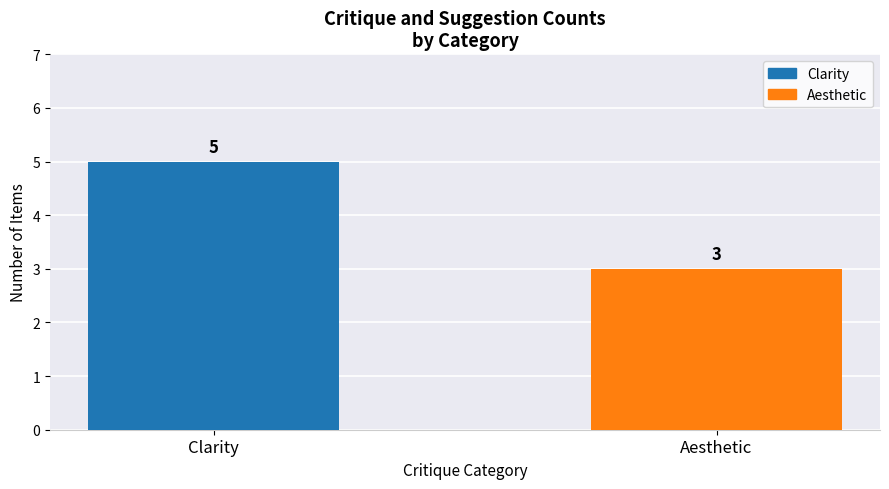

Is it true that the value at Clarity is 5?

True